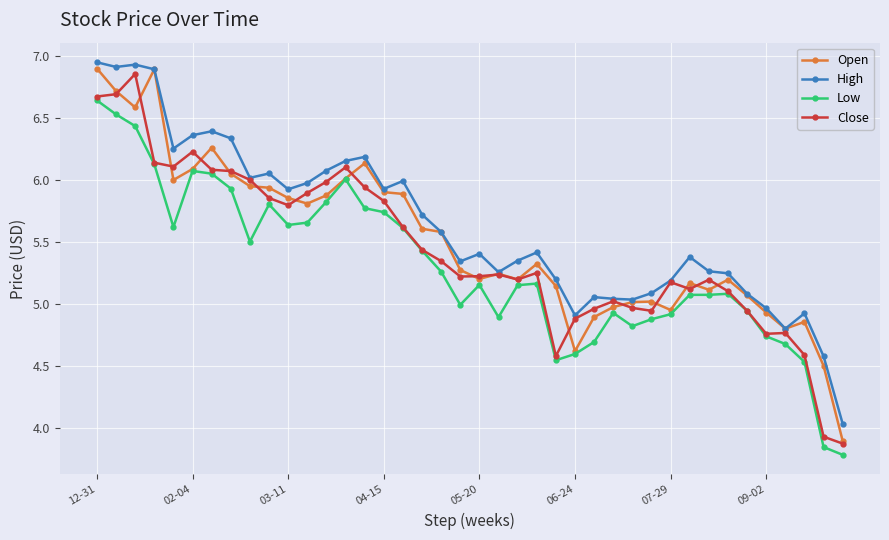

Which series has the largest range (max minus min)?

Open